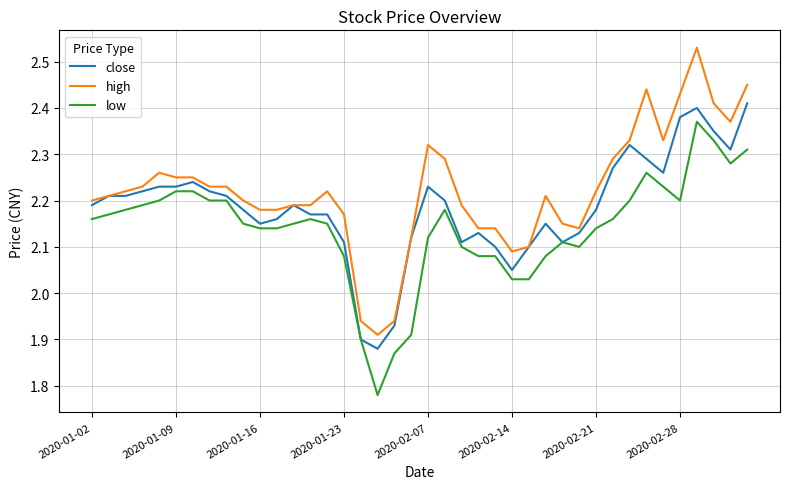

True or false: high and low cross at least once.

False